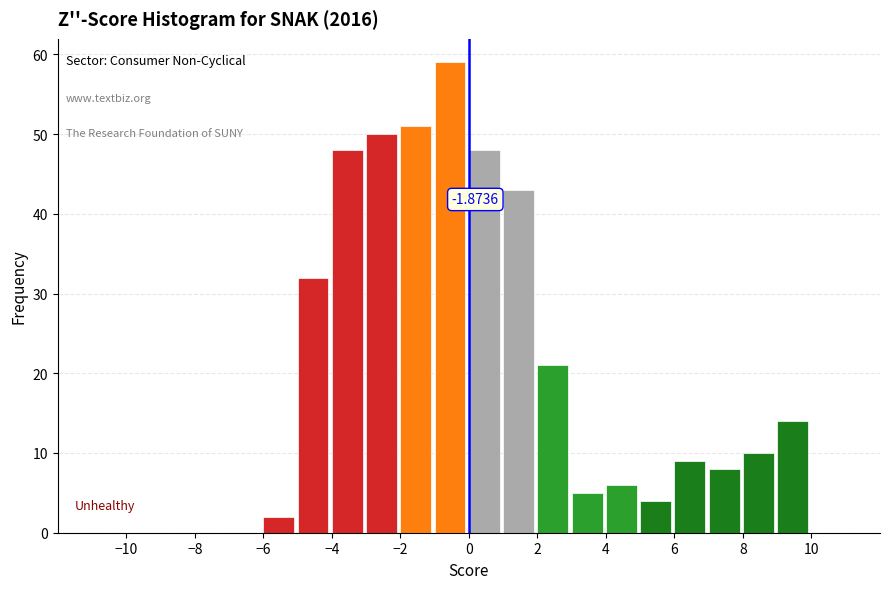

Over which range of the x-axis is the bar tallest?

-1 to 0